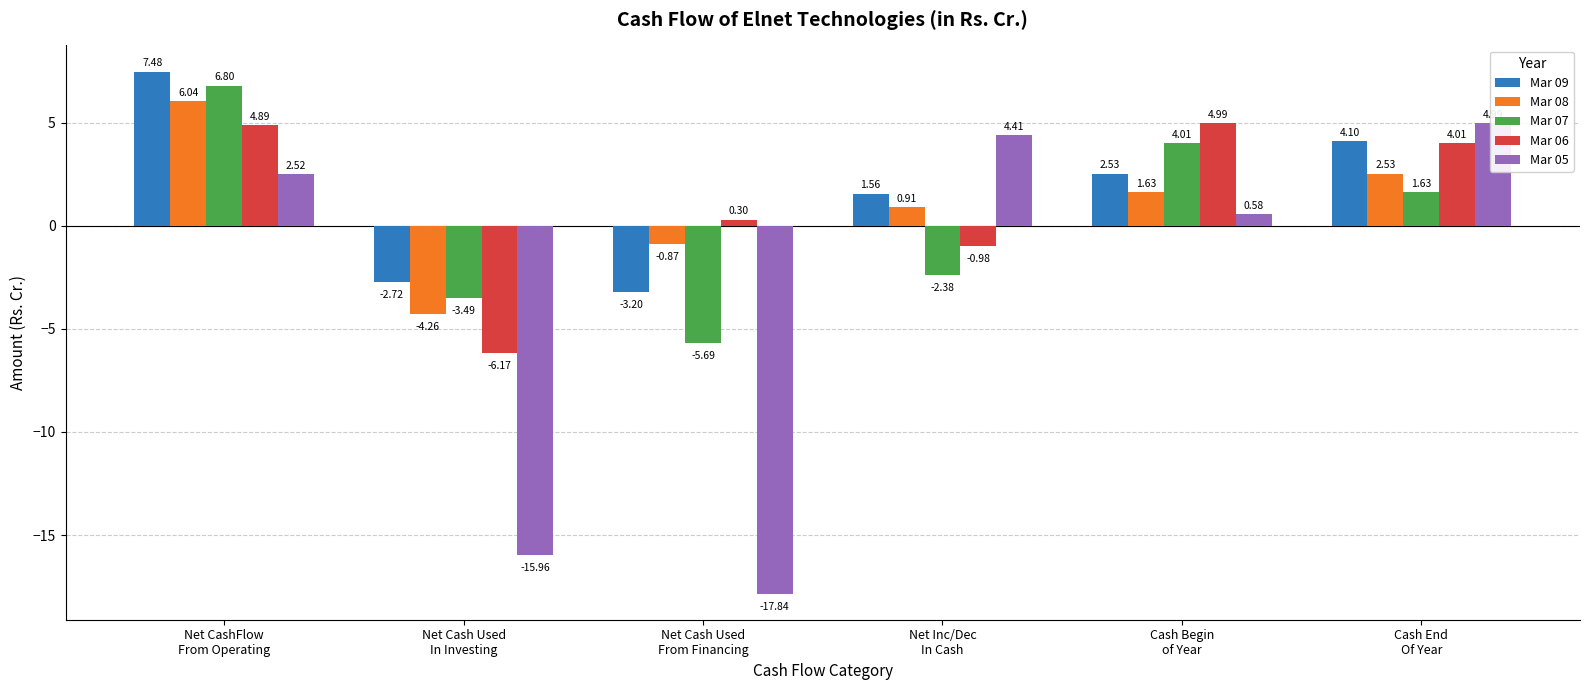

Reading left to right, what are all the values shown in this chart?

Mar 09: 7.5	-2.7	-3.2	1.6	2.5	4.1
Mar 08: 6.0	-4.3	-0.9	0.9	1.6	2.5
Mar 07: 6.8	-3.5	-5.7	-2.4	4.0	1.6
Mar 06: 4.9	-6.2	0.3	-1.0	5.0	4.0
Mar 05: 2.5	-16.0	-17.8	4.4	0.6	5.0